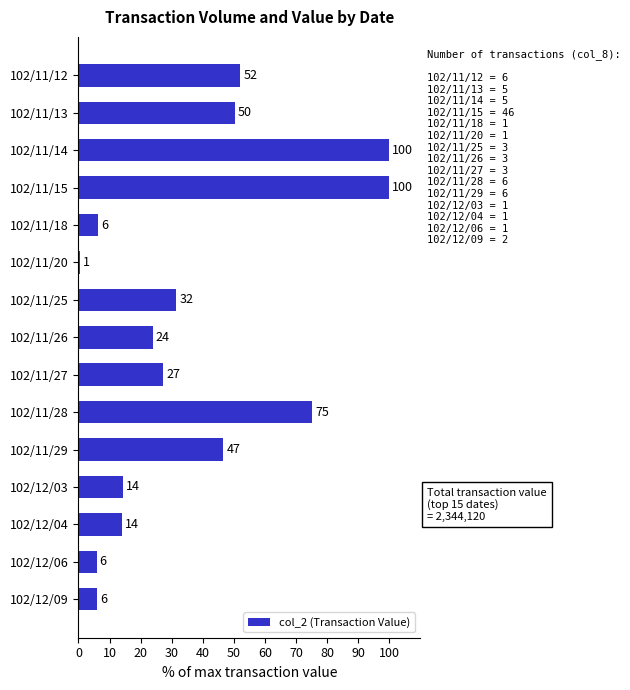

What position from the top is 102/12/06?

14